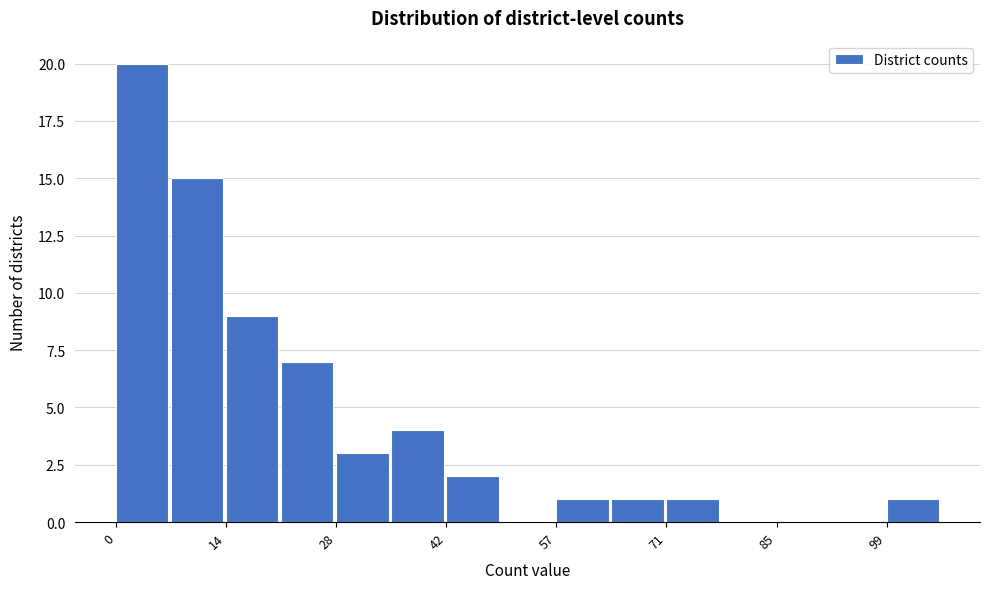

Read against the x-axis, roughly where is the centre of the tallest bar?

4